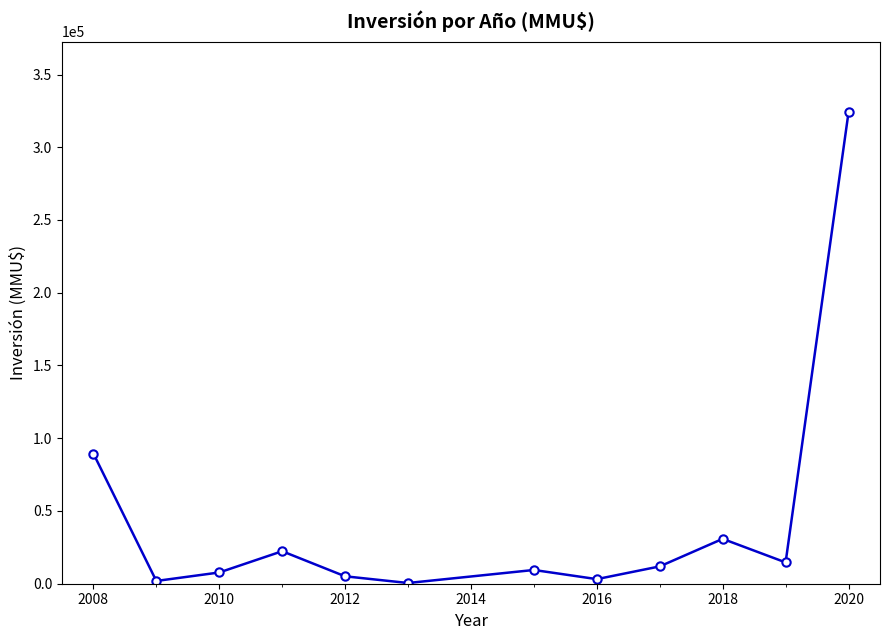

How many points are lower than both their immediate neighbors (excluding endpoints)?

4